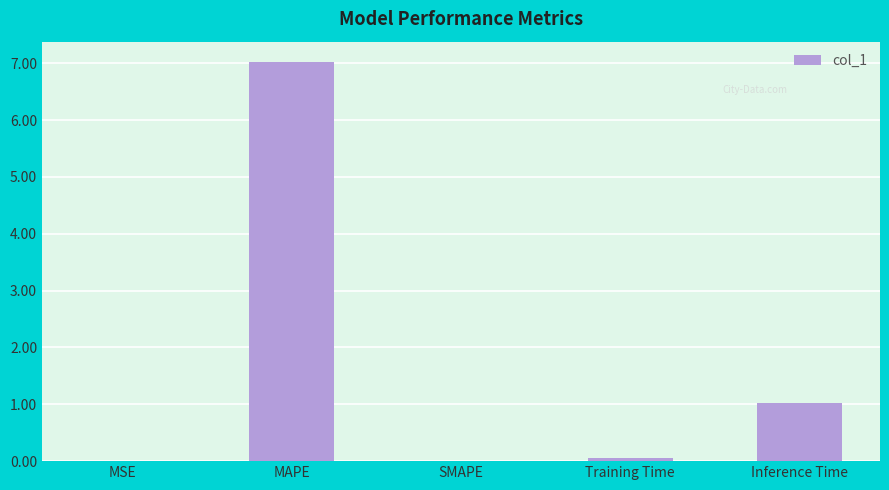

Count the number of data series in this chart.

1